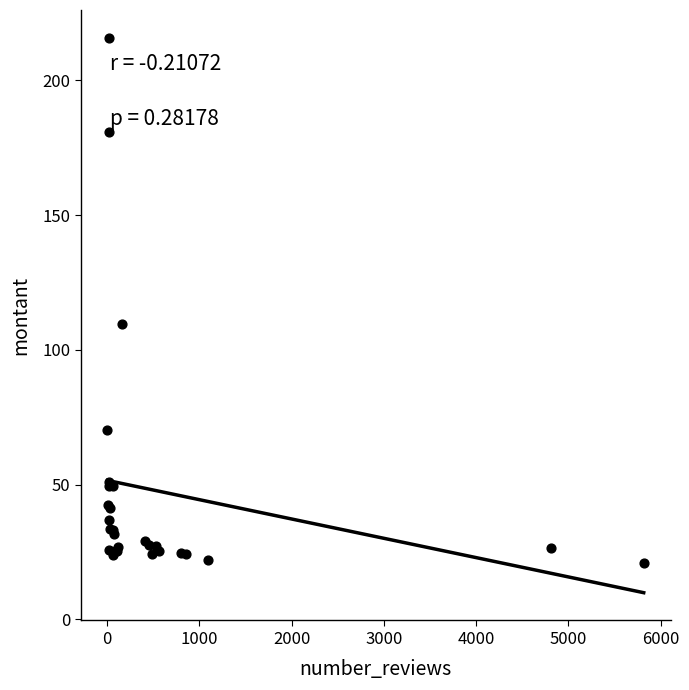

What Y value in the scatter plot is closest to 118?

109.7